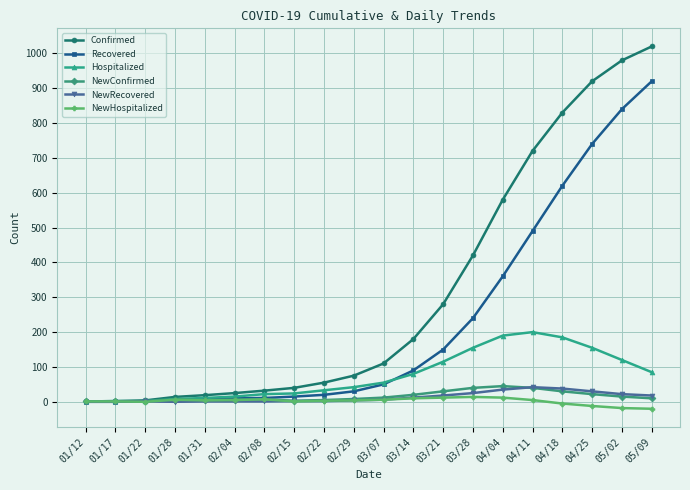

At how many categories does at least one series exceed 321?

7